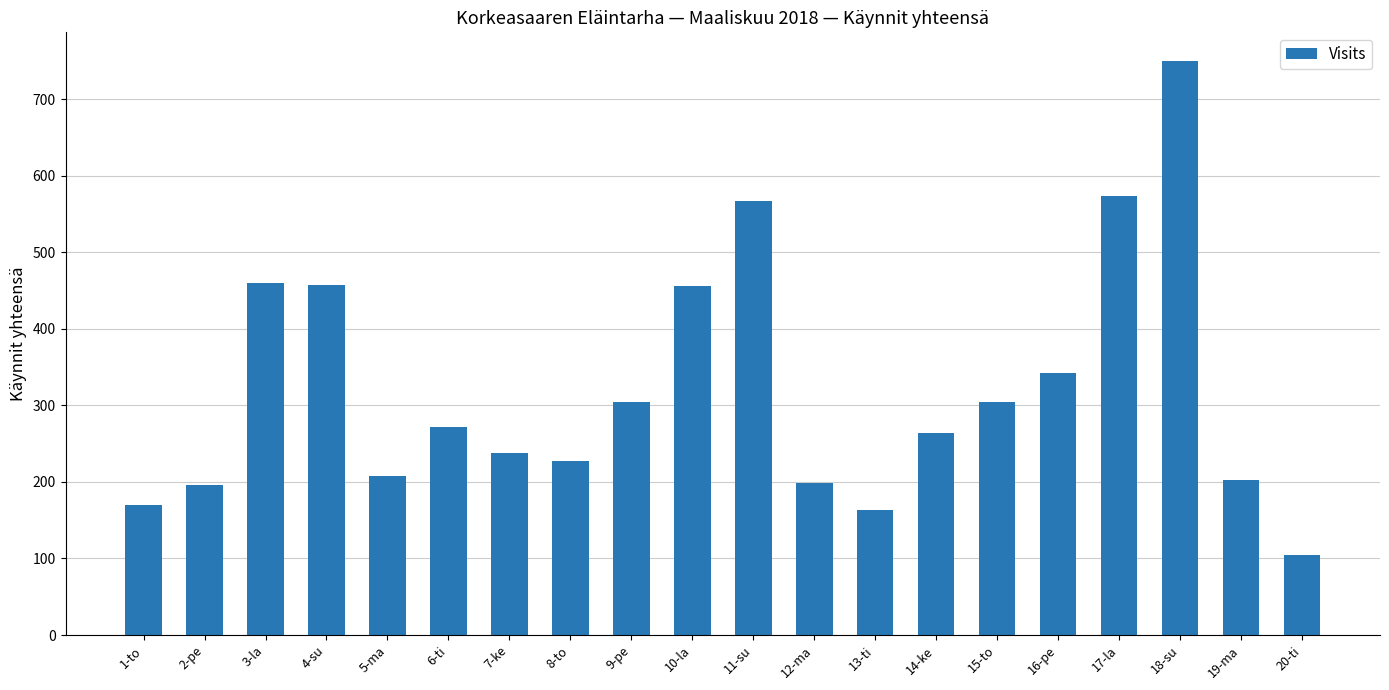

Does the chart contain stacked bars?

No